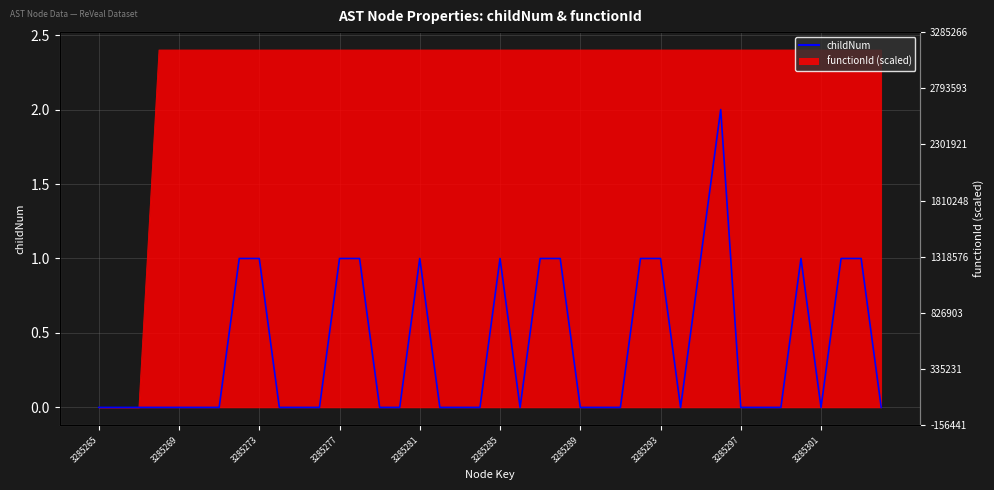

How many values are between 0 and 1?

39